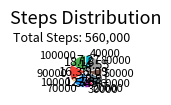

Is there any slice that represents more than half of the pie?

No